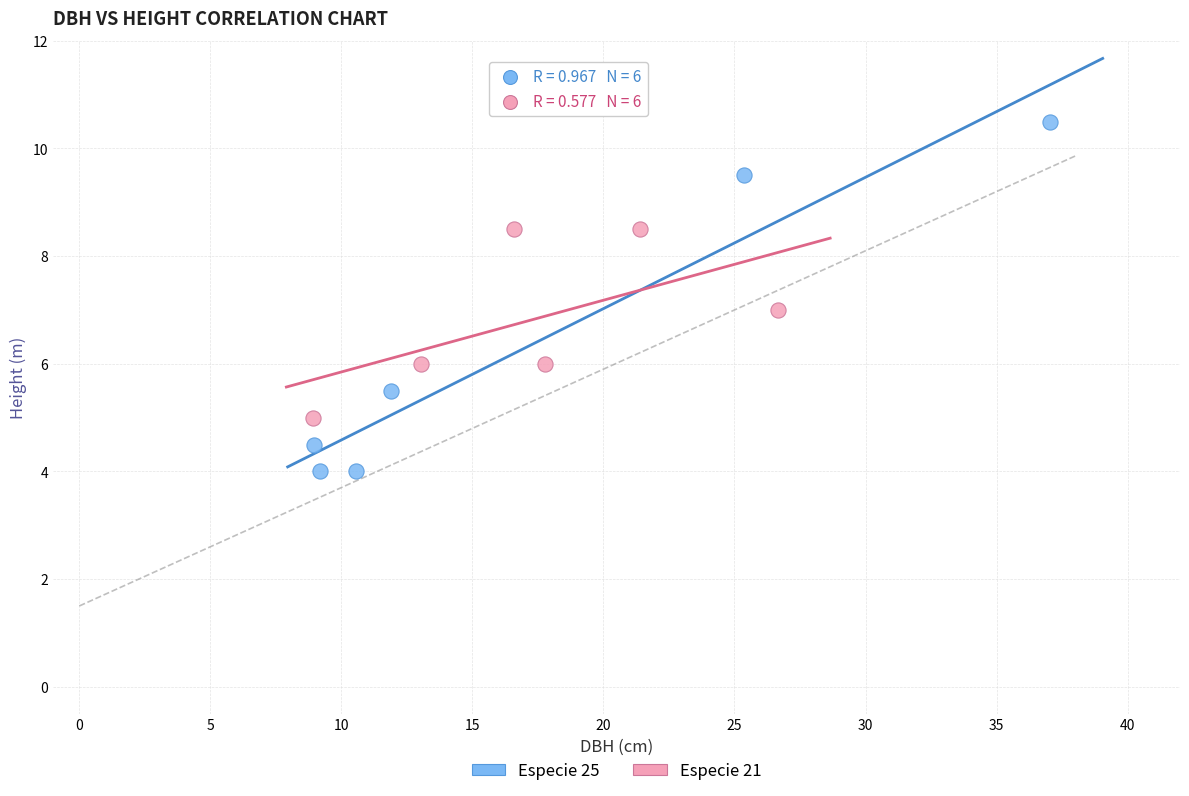

Which series has the widest spread of Y values?

Especie 25